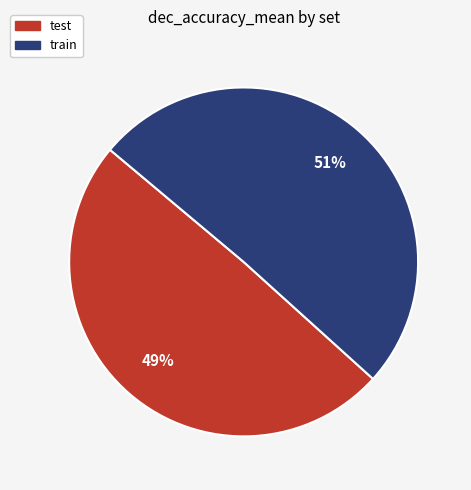

Rank the categories by value from lowest to highest.

test, train